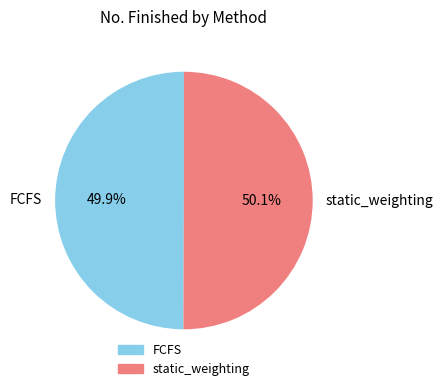

How many slices are in this pie chart?

2